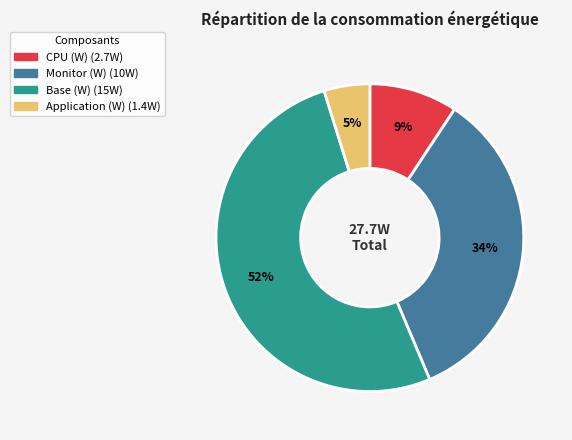

To the nearest percent, what is the average slice percentage?

25%